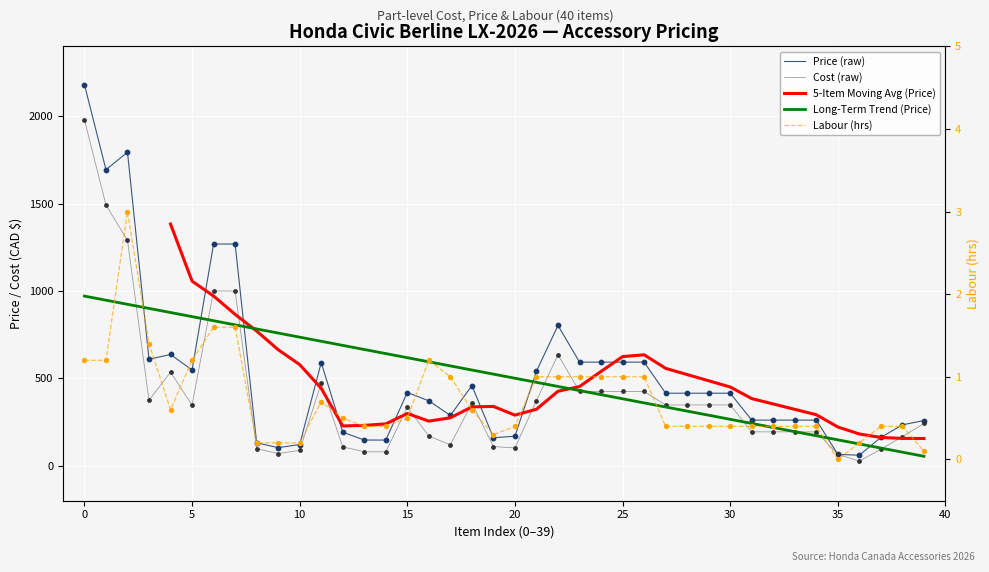

Which series reaches the minimum Y coordinate?

Labour (hrs)